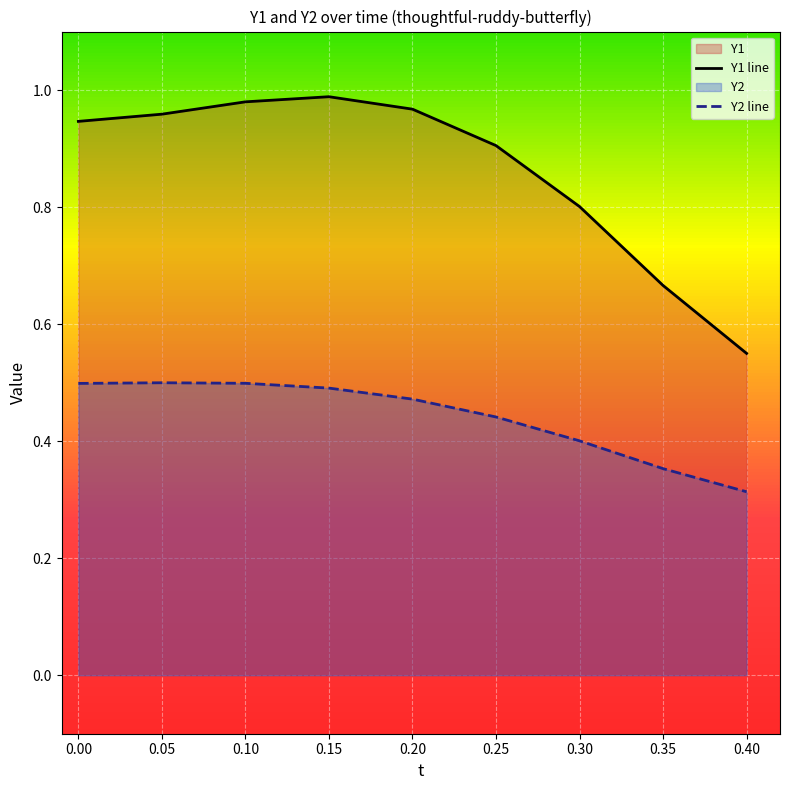

How many lines are shown in the chart?

2